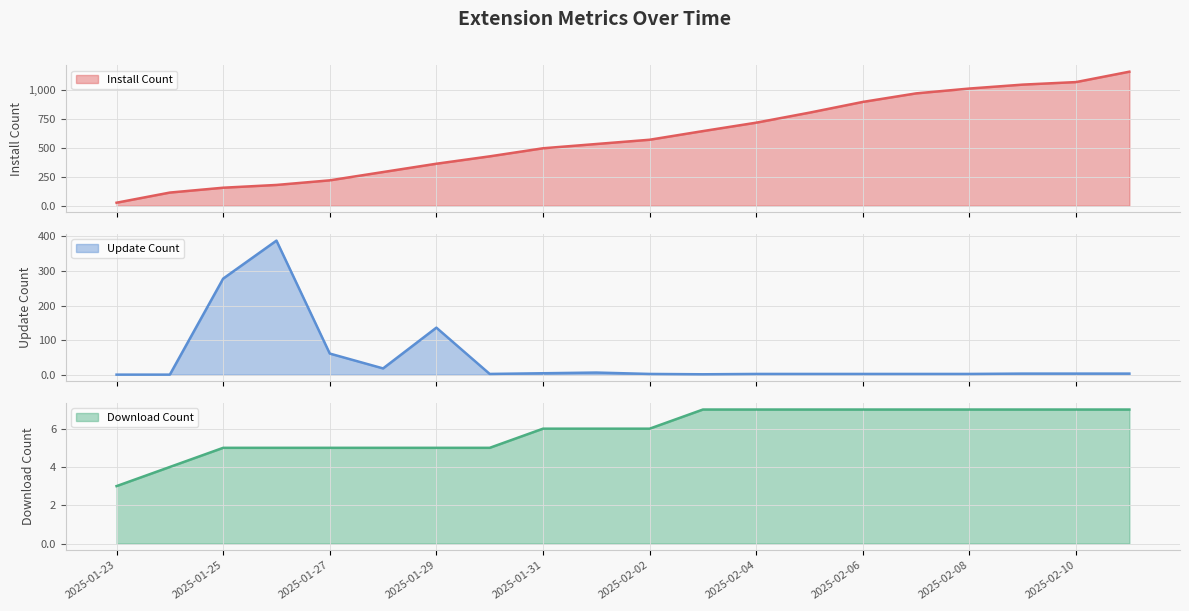

How many intersections are there between Download Count (line) and Update Count (line)?

2